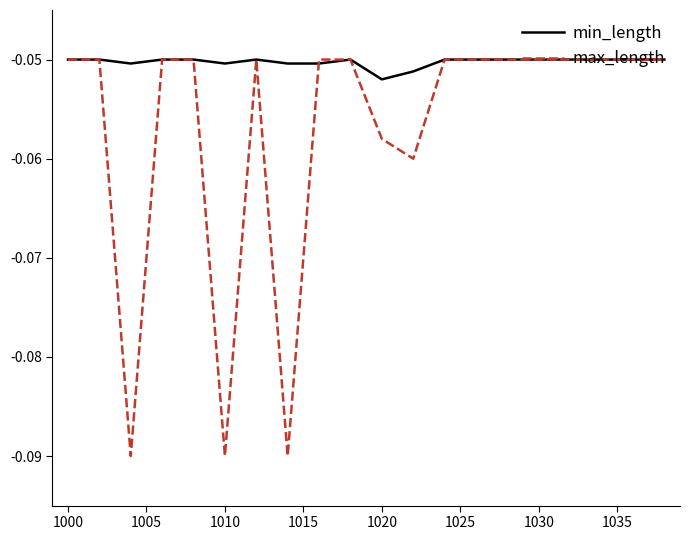

List the series in order of their overall mean, lowest first.

max_length, min_length